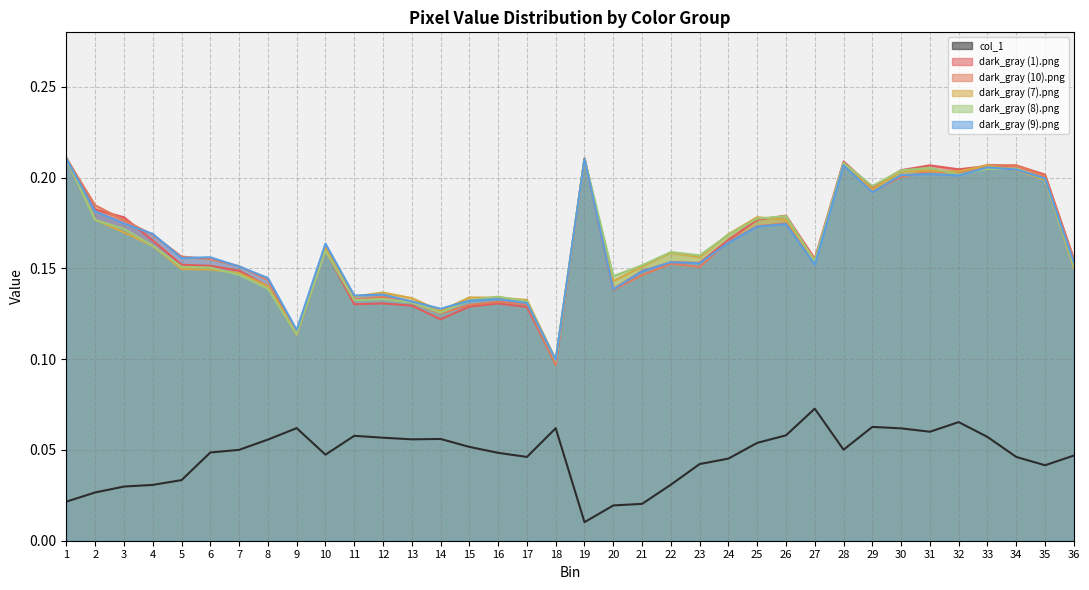

True or false: dark_gray (8).png and dark_gray (9).png intersect in this chart.

True